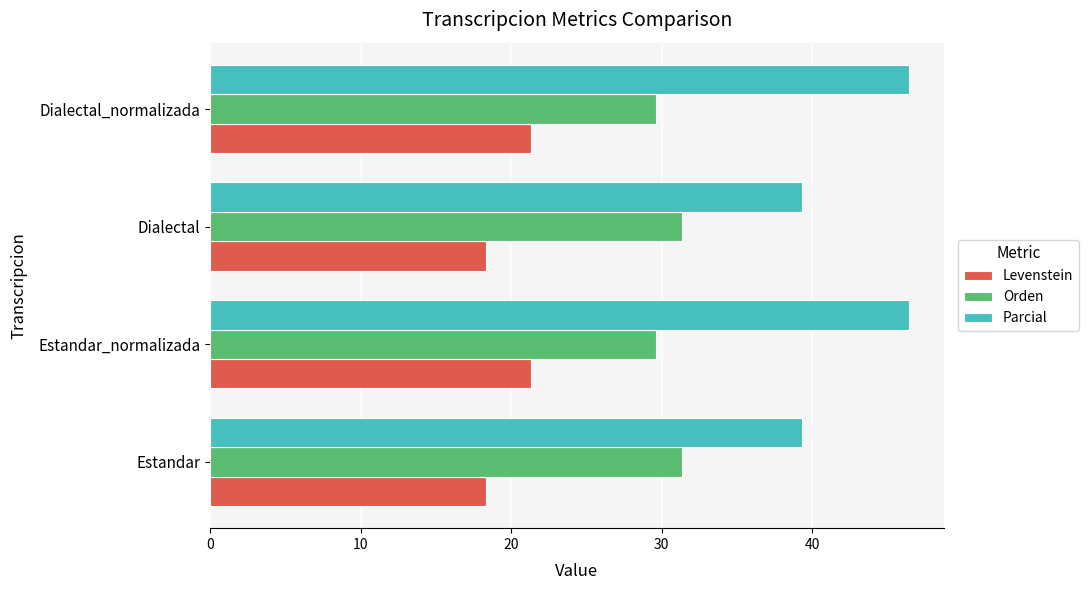

True or false: Orden has a value of 31.3 at Estandar.

True